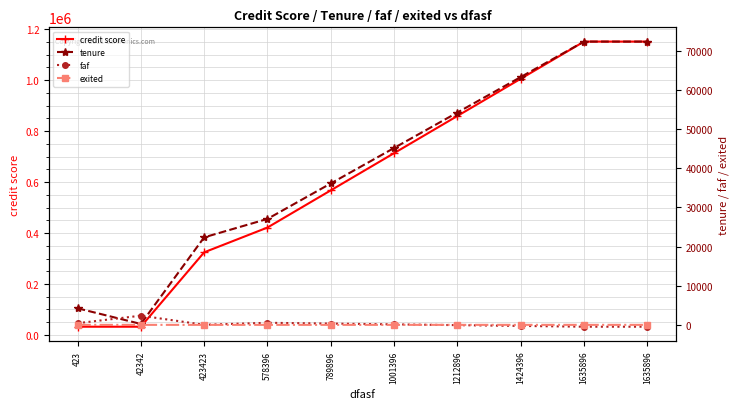

Between 423 and 578396, which series saw the biggest shift?

credit score